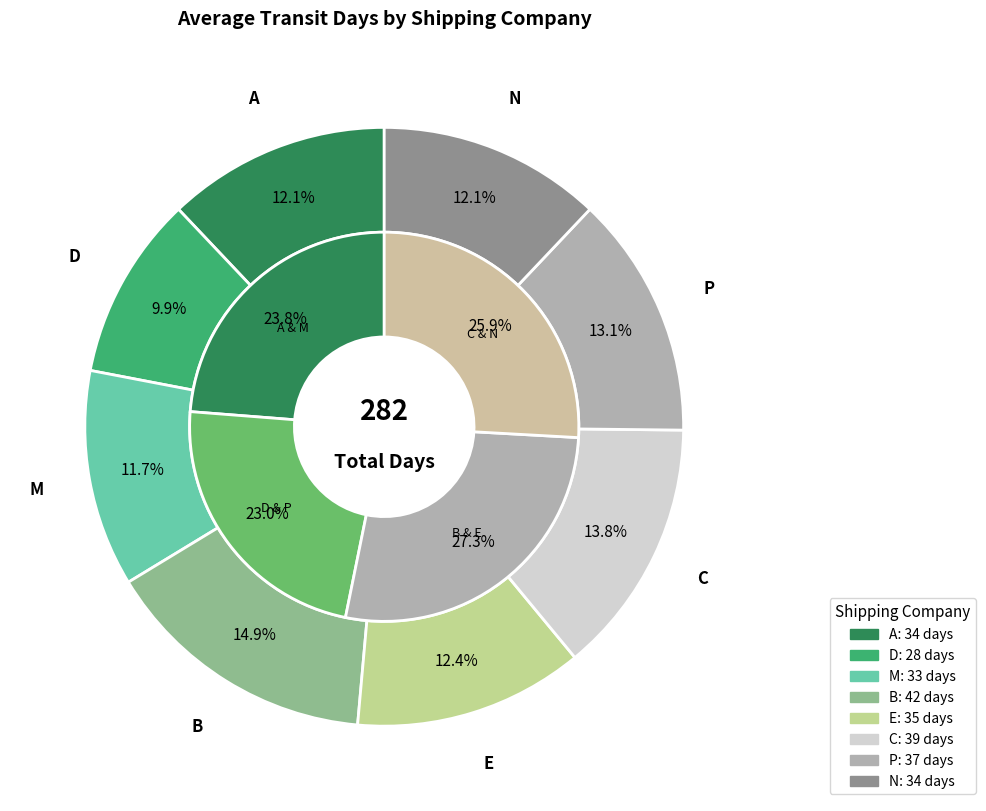

To the nearest percent, what is the difference between the E and D slice percentages?

2%